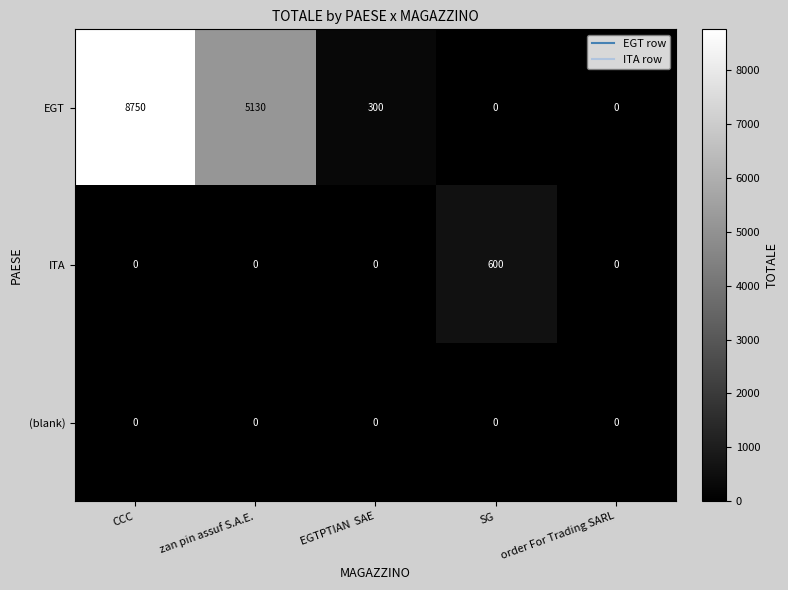

Which series has the largest total across all categories?

EGT